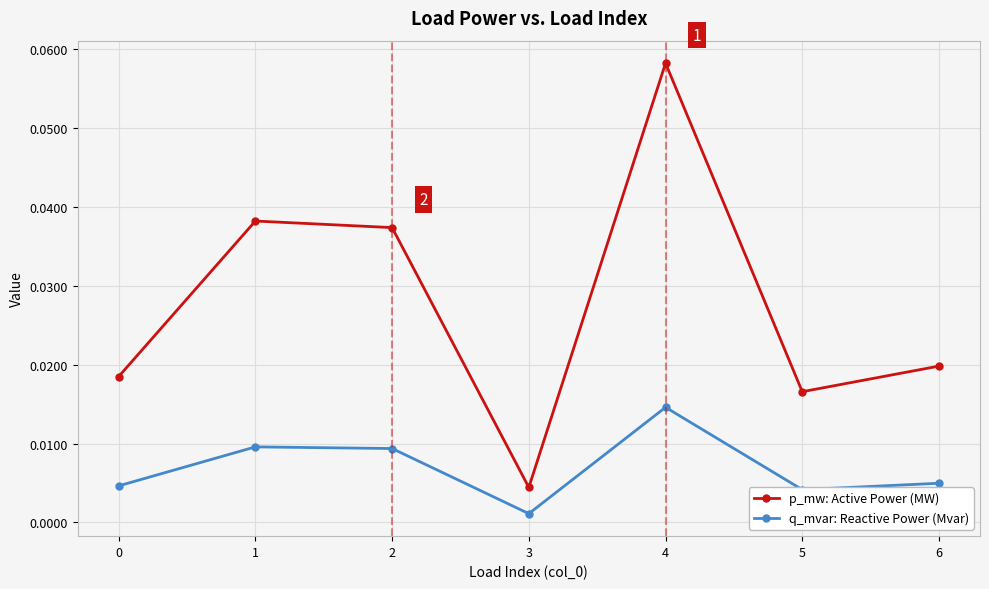

At which category does q_mvar: Reactive Power (Mvar) reach its first local valley?

3